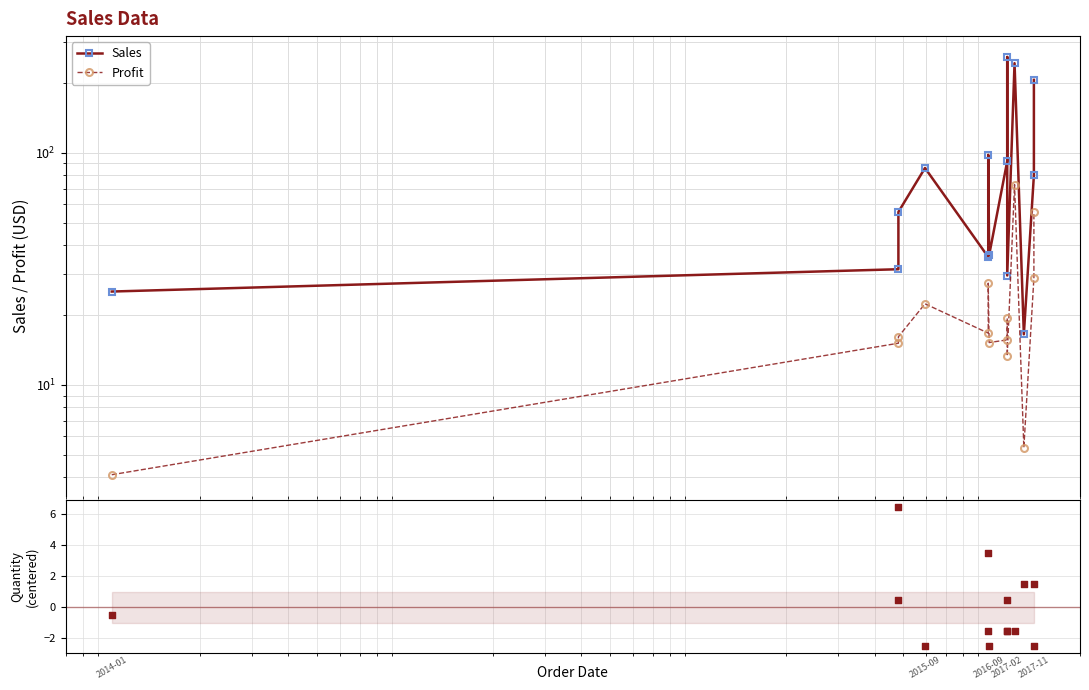

Is the value of Sales at 1 greater than the value of Quantity at 8?

Yes